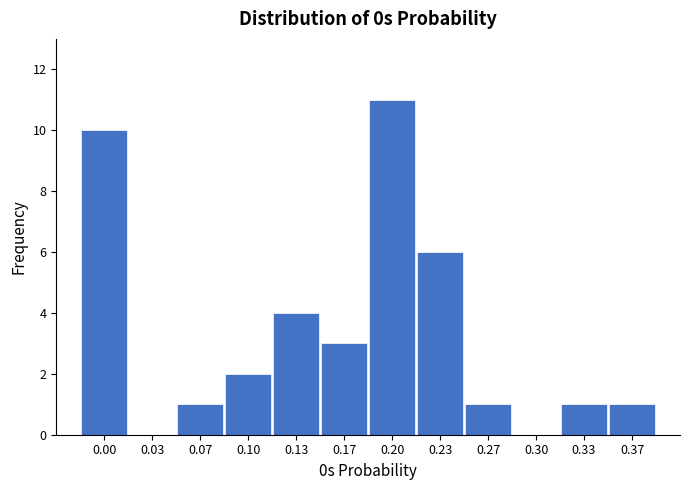

Reading left to right, extract all data points from this chart.

0.00=10	0.03=0	0.07=1	0.10=2	0.13=4	0.17=3	0.20=11	0.23=6	0.27=1	0.30=0	0.33=1	0.37=1